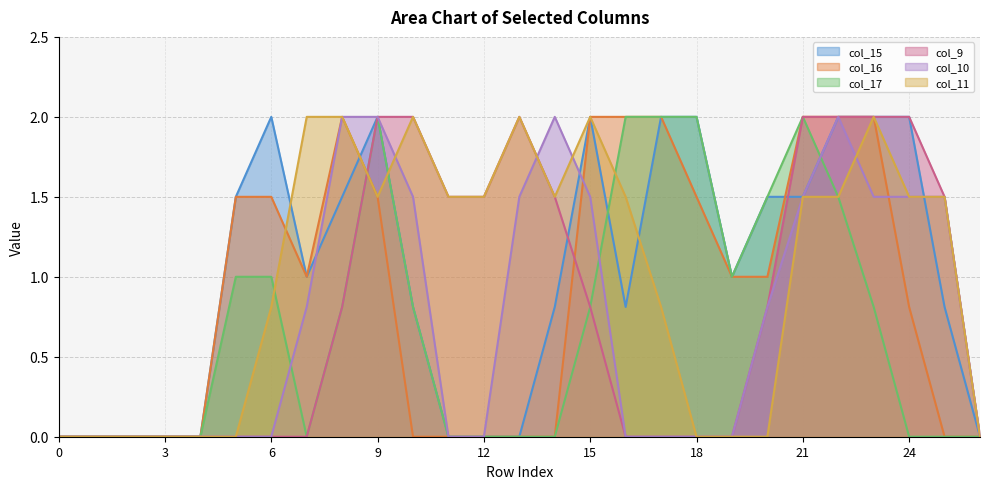

Reading left to right, extract all data points from this chart.

col_15: 0=0.0	1=0.0	2=0.0	3=0.0	4=0.0	5=1.5	6=2.0	7=1.0	8=1.5	9=2.0	10=0.8	11=0.0	12=0.0	13=0.0	14=0.8	15=2.0	16=0.8	17=2.0	18=2.0	19=1.0	20=1.5	21=1.5	22=2.0	23=2.0	24=2.0	25=0.8	26=0.0
col_16: 0=0.0	1=0.0	2=0.0	3=0.0	4=0.0	5=1.5	6=1.5	7=1.0	8=2.0	9=1.5	10=0.0	11=0.0	12=0.0	13=0.0	14=0.0	15=2.0	16=2.0	17=2.0	18=1.5	19=1.0	20=1.0	21=2.0	22=2.0	23=2.0	24=0.8	25=0.0	26=0.0
col_17: 0=0.0	1=0.0	2=0.0	3=0.0	4=0.0	5=1.0	6=1.0	7=0.0	8=0.8	9=2.0	10=0.8	11=0.0	12=0.0	13=0.0	14=0.0	15=0.8	16=2.0	17=2.0	18=2.0	19=1.0	20=1.5	21=2.0	22=1.5	23=0.8	24=0.0	25=0.0	26=0.0
col_9: 0=0.0	1=0.0	2=0.0	3=0.0	4=0.0	5=0.0	6=0.0	7=0.0	8=0.8	9=2.0	10=2.0	11=1.5	12=1.5	13=2.0	14=1.5	15=0.8	16=0.0	17=0.0	18=0.0	19=0.0	20=0.8	21=2.0	22=2.0	23=2.0	24=2.0	25=1.5	26=0.0
col_10: 0=0.0	1=0.0	2=0.0	3=0.0	4=0.0	5=0.0	6=0.0	7=0.8	8=2.0	9=2.0	10=1.5	11=0.0	12=0.0	13=1.5	14=2.0	15=1.5	16=0.0	17=0.0	18=0.0	19=0.0	20=0.8	21=1.5	22=2.0	23=1.5	24=1.5	25=1.5	26=0.0
col_11: 0=0.0	1=0.0	2=0.0	3=0.0	4=0.0	5=0.0	6=0.8	7=2.0	8=2.0	9=1.5	10=2.0	11=1.5	12=1.5	13=2.0	14=1.5	15=2.0	16=1.5	17=0.8	18=0.0	19=0.0	20=0.0	21=1.5	22=1.5	23=2.0	24=1.5	25=1.5	26=0.0